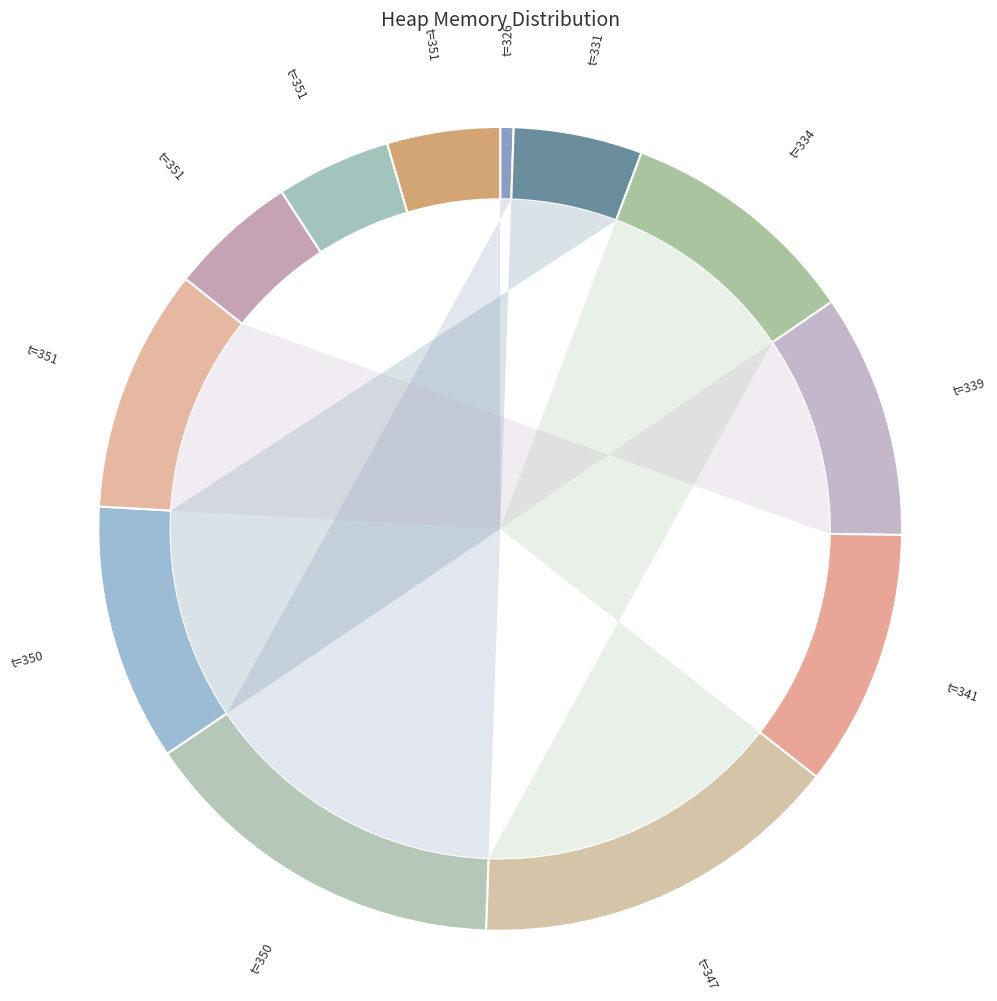

How many segments does this pie chart have?

12